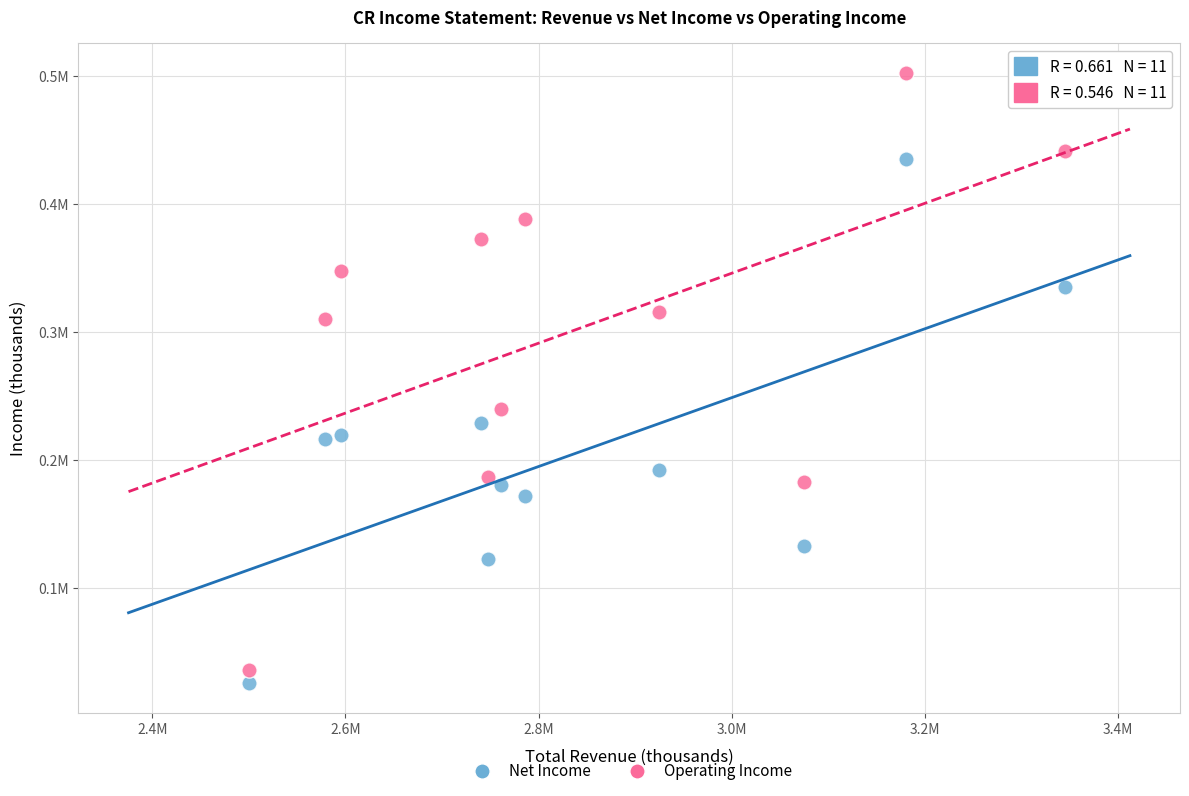

What are all the series names shown in the legend?

Net Income, Operating Income